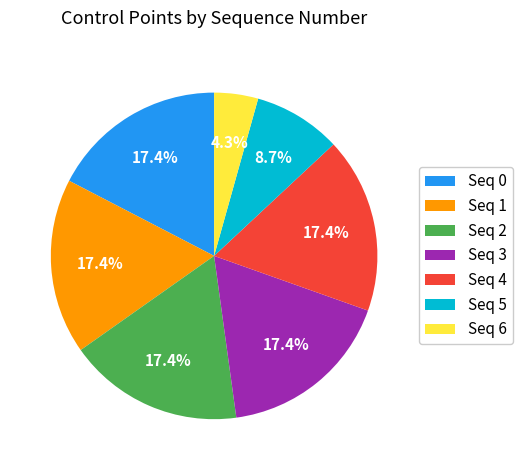

Between Seq 6 and Seq 2, which is larger?

Seq 2